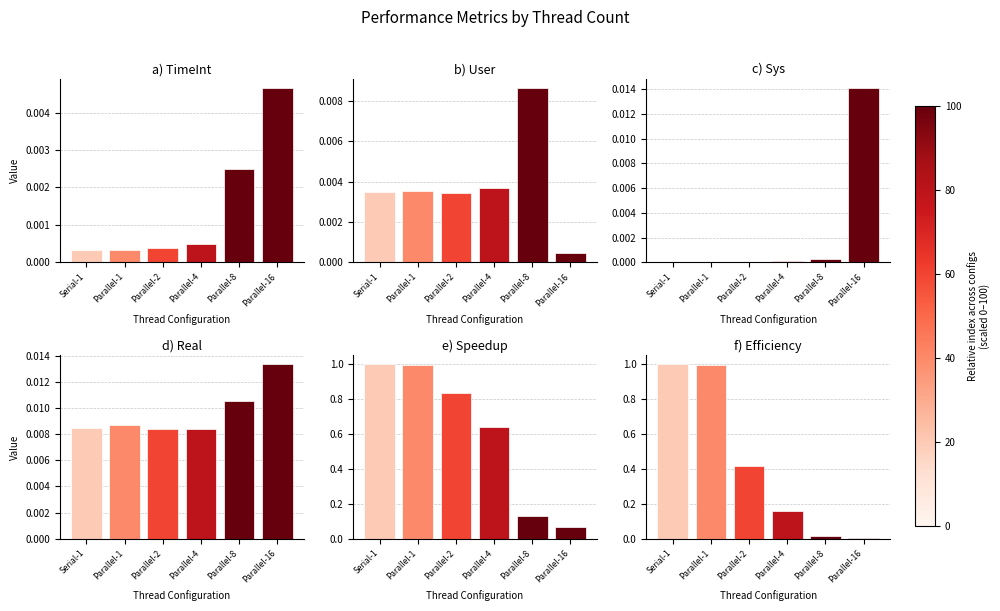

True or false: Efficiency has a value of 0.0 at Parallel-16.

True